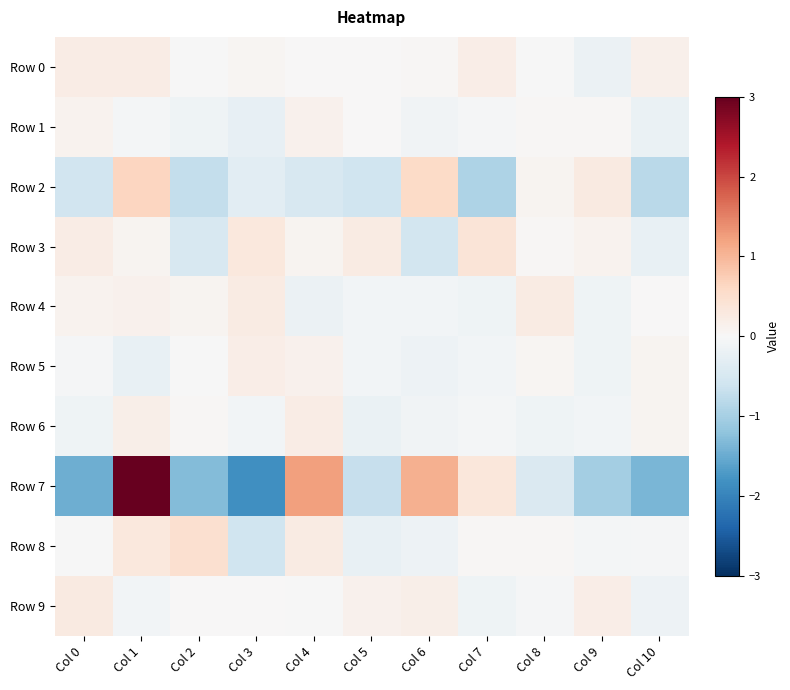

Which series has the largest range (max minus min)?

Row 7